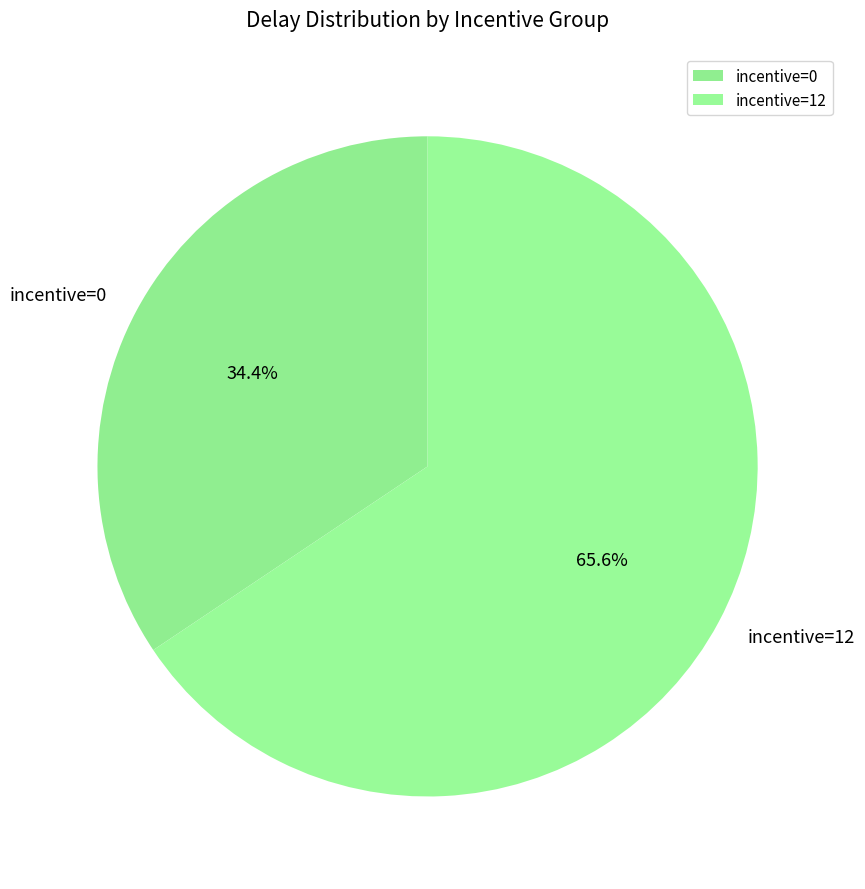

How many segments does this pie chart have?

2